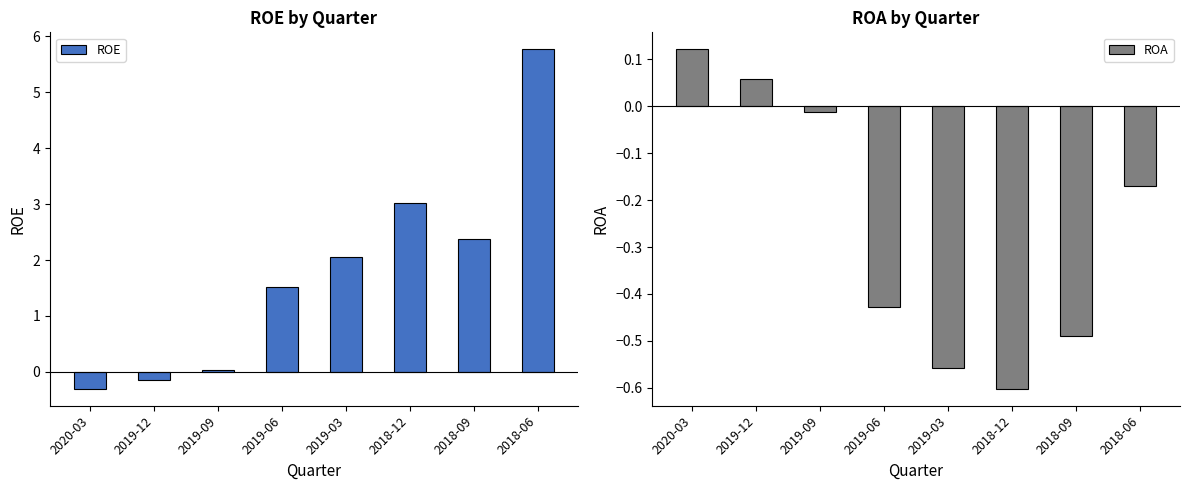

What are all the series names shown in the legend?

ROE, ROA